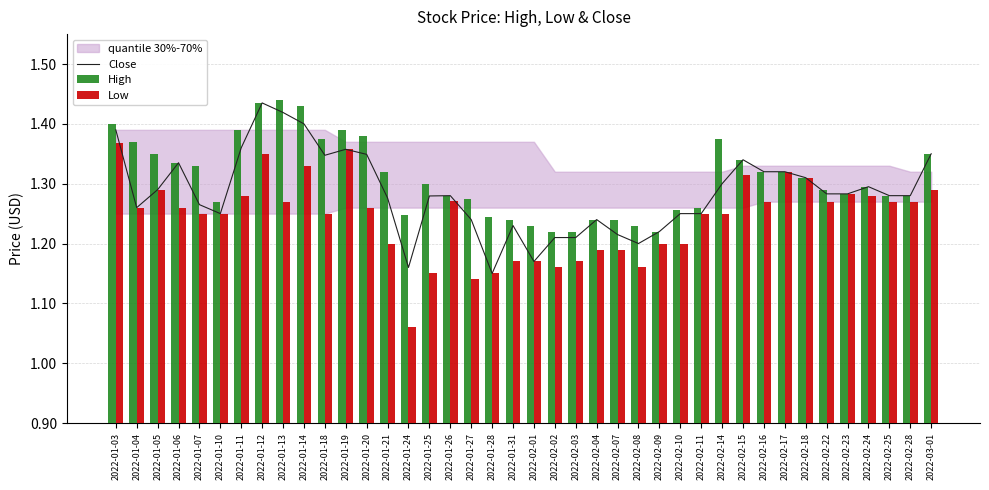

What value does the Close series have at 2022-02-01?

1.2